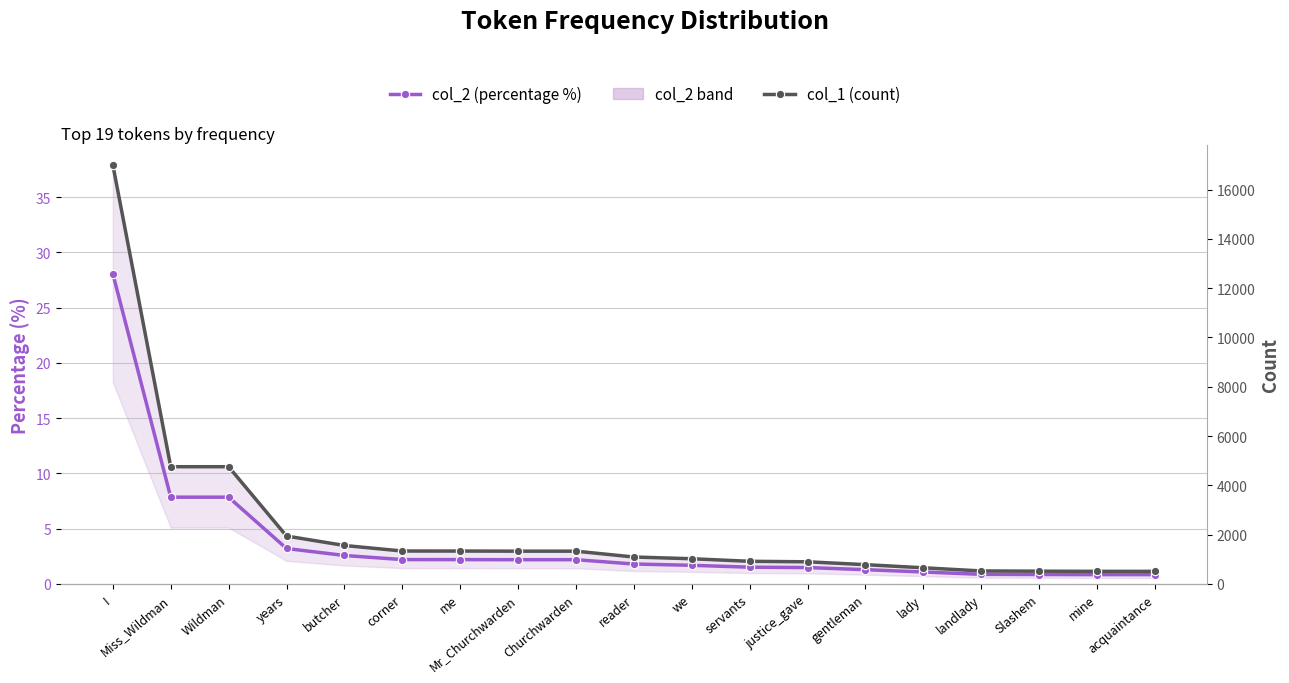

Which category has the highest value across all series?

I